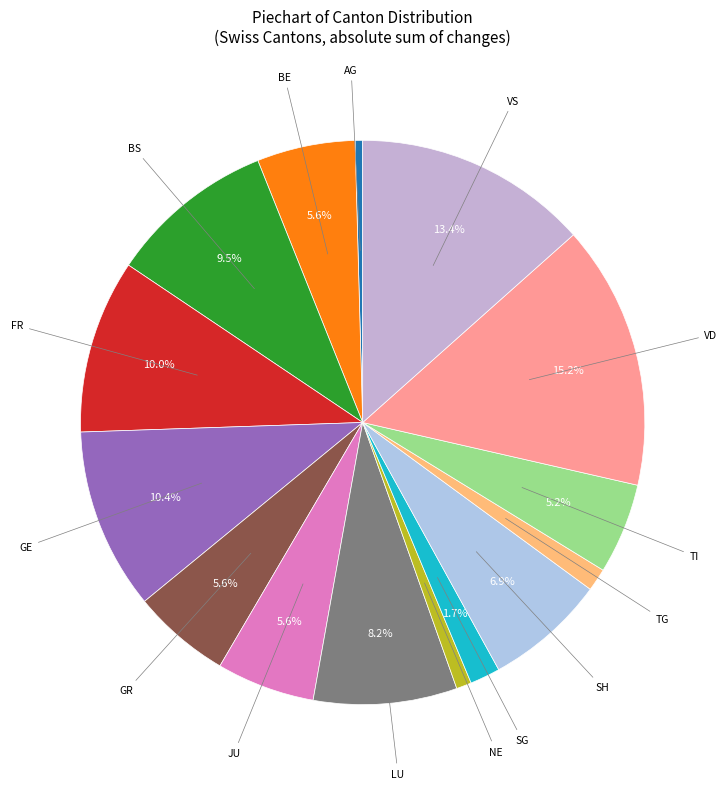

Is there a majority slice in this chart?

No